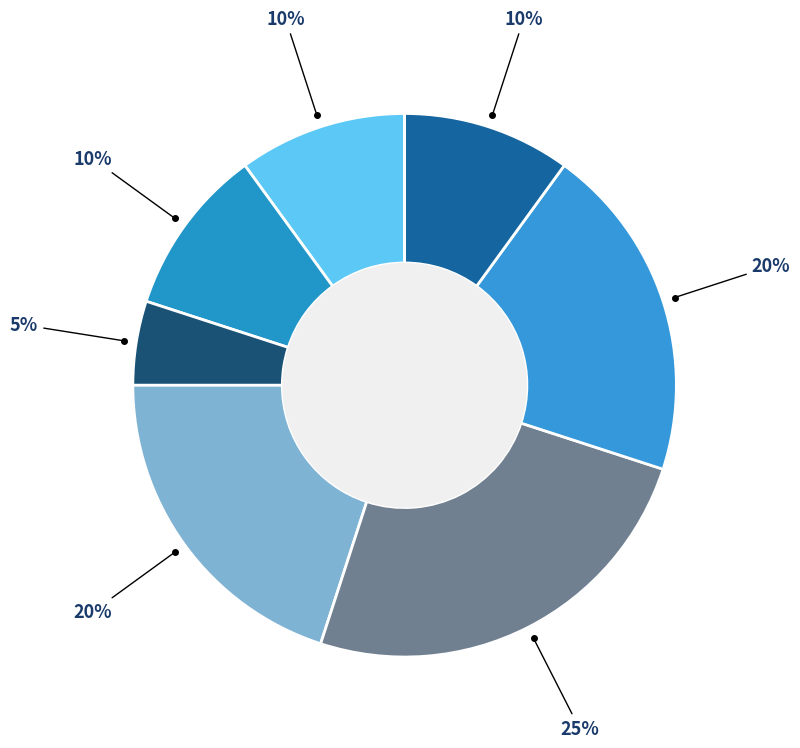

How many slices are in this pie chart?

7